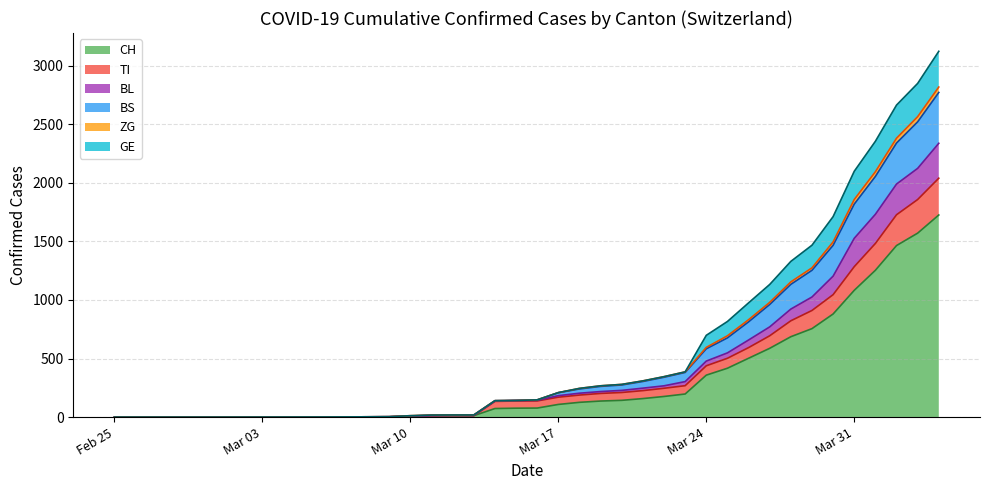

The value of CH at 2020-03-23 is 321. True or false?

False